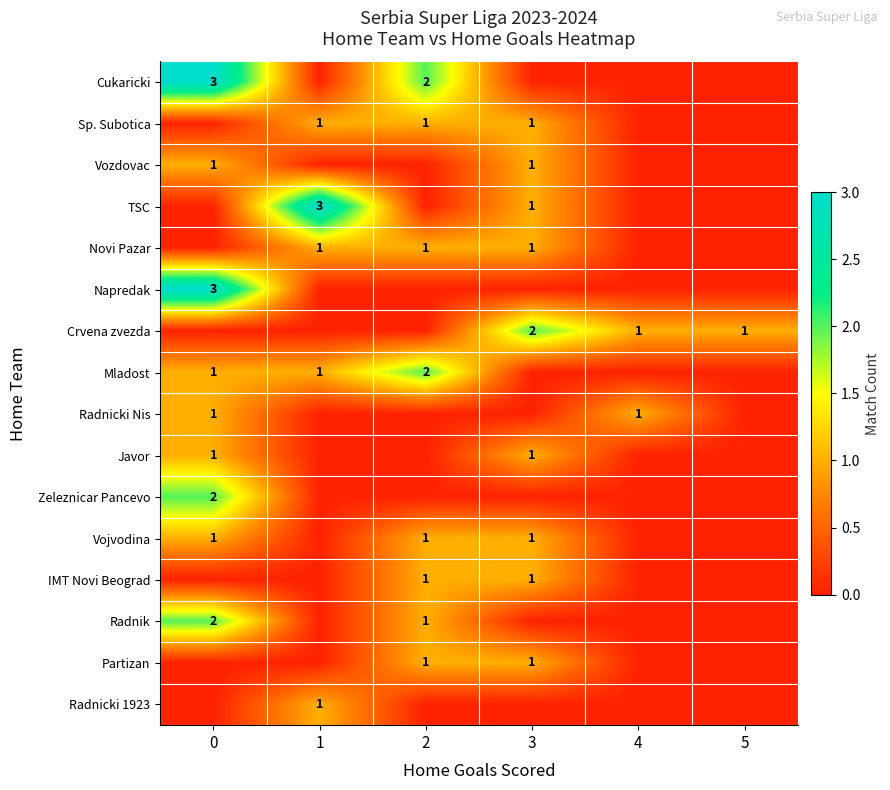

Is it true that Mladost equals 0 at 0?

False